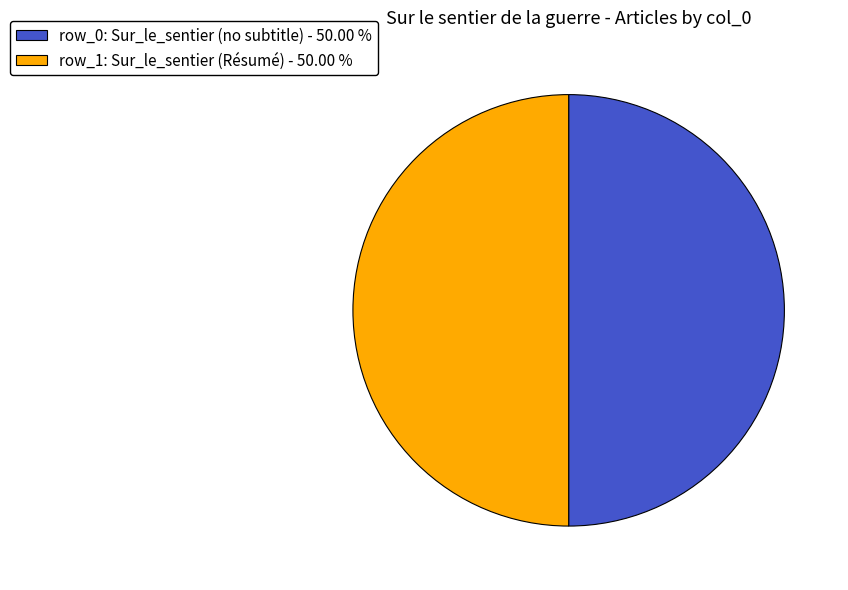

Approximately how many times larger is the value at row_1: Sur_le_sentier (Résumé) - 50.00 % compared to row_0: Sur_le_sentier (no subtitle) - 50.00 %?

1.0